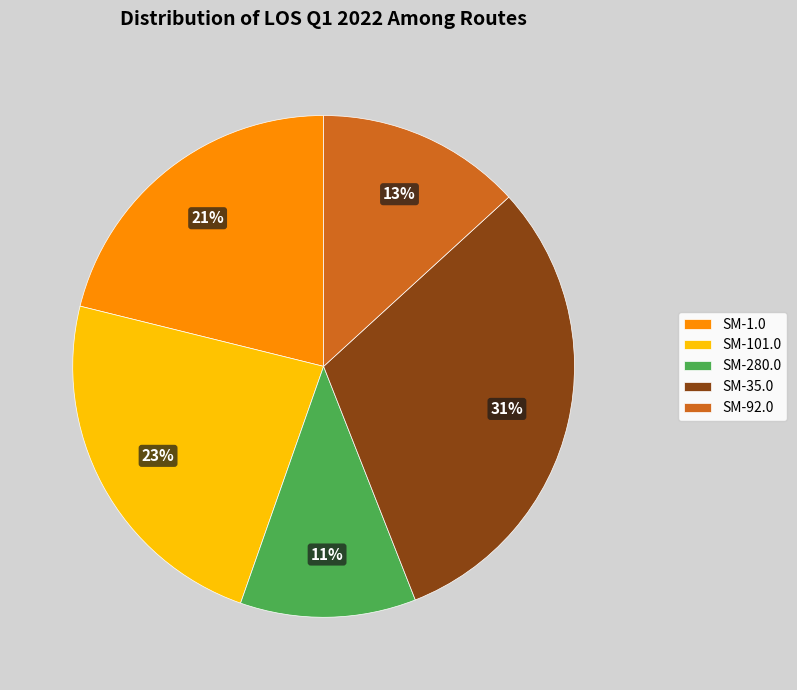

Approximately how many times larger is the value at SM-280.0 compared to SM-35.0?

0.4